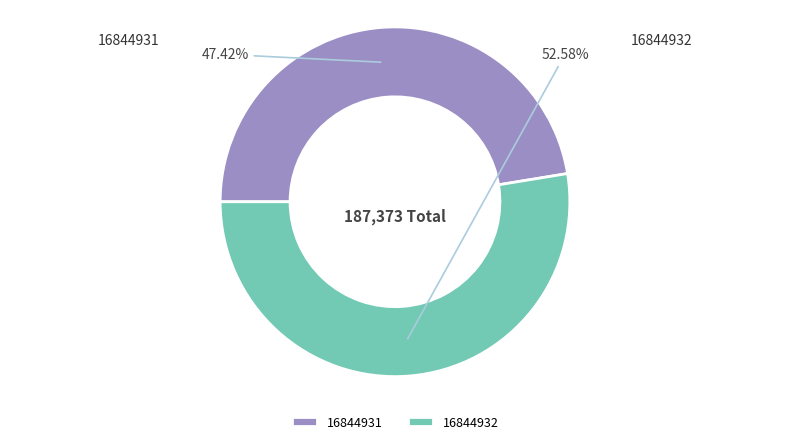

Do 16844931 and 16844932 together represent more than half of the pie?

Yes